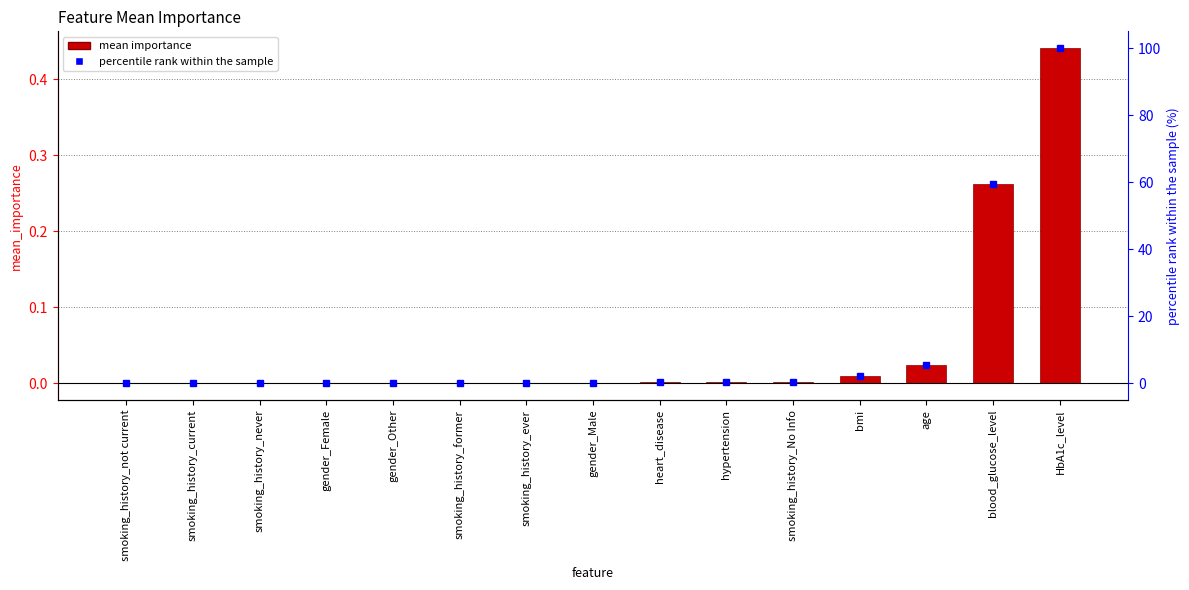

The value at hypertension is 0.0. True or false?

False